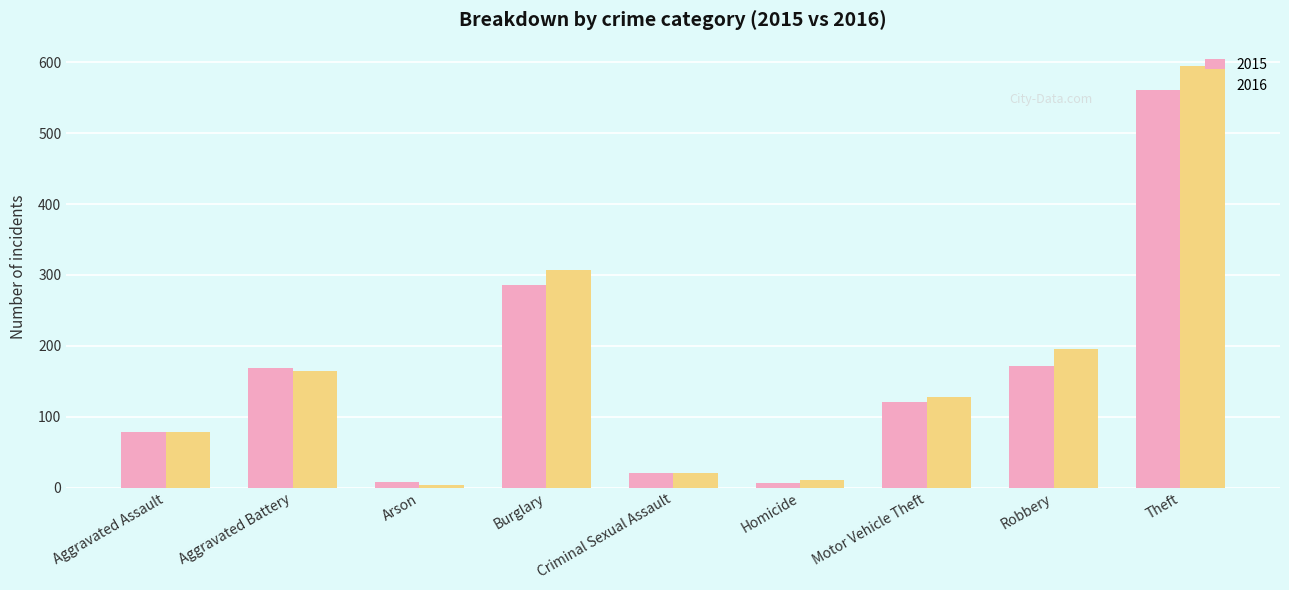

Which series changed the most between Criminal Sexual Assault and Homicide?

2015